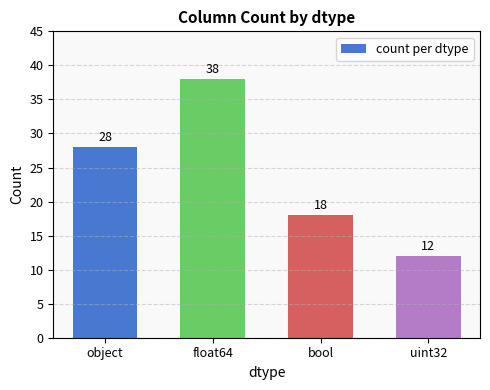

List the labels in order of value, smallest first.

uint32, bool, object, float64